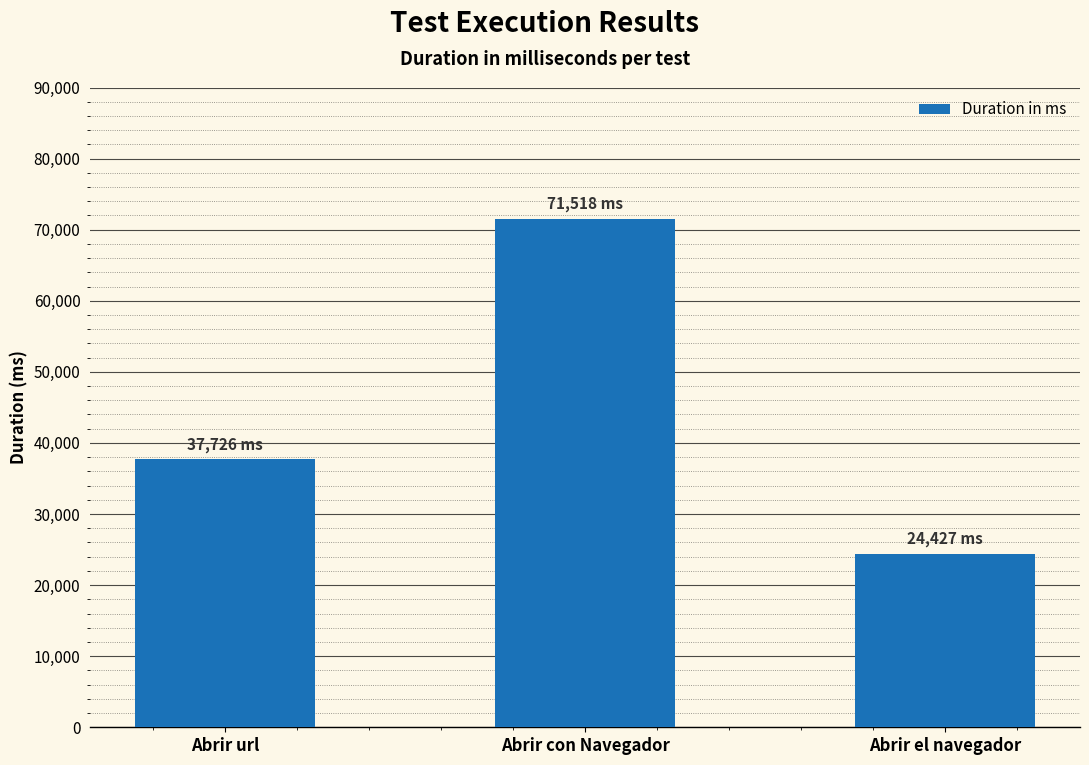

Reading right to left, transcribe all the data shown in this chart.

24427	71518	37726